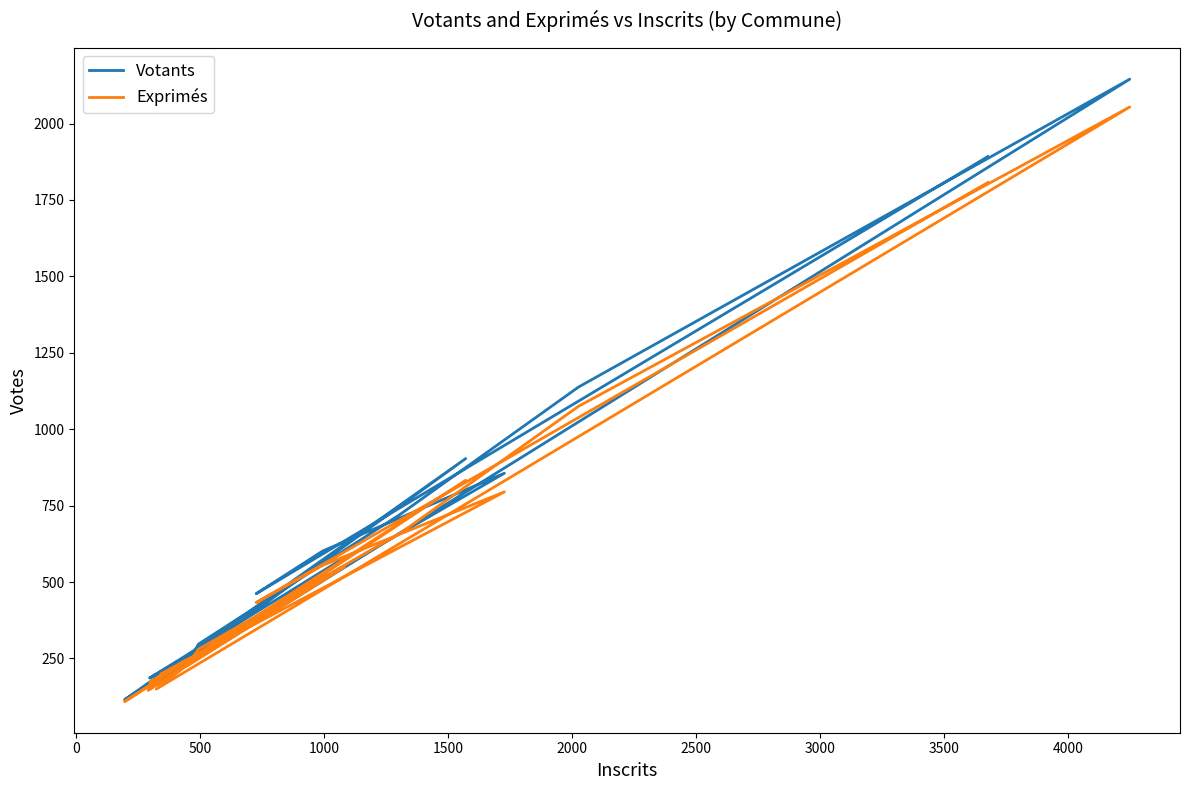

How many data points does each series have?

20